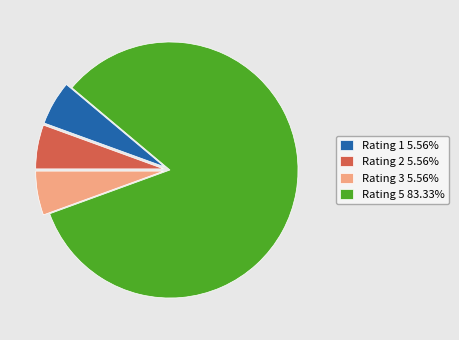

Approximately how many times larger is the value at Rating 3 5.56% compared to Rating 2 5.56%?

1.0